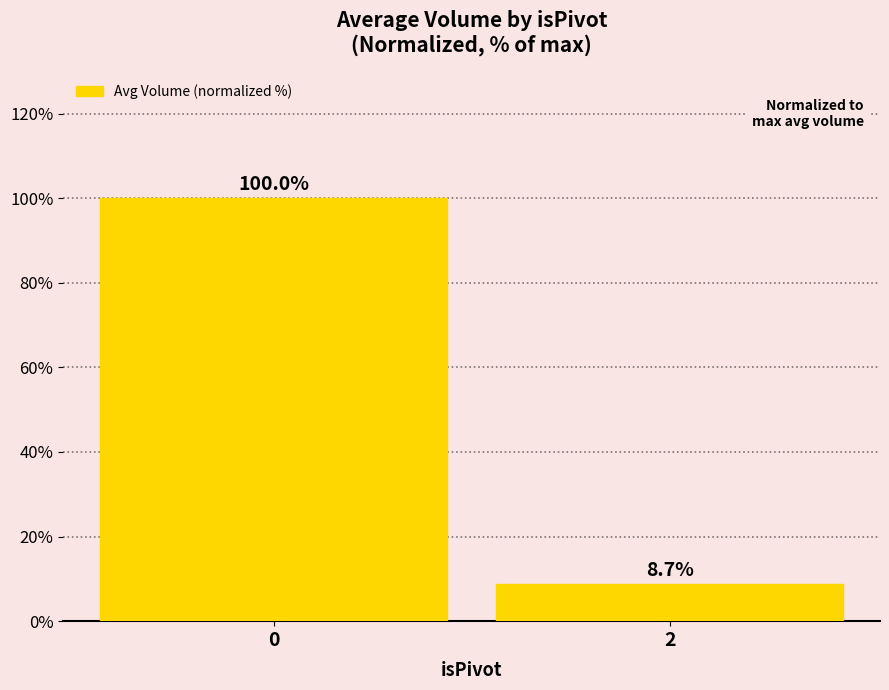

What is the difference between the values at 2 and 0?

91.3